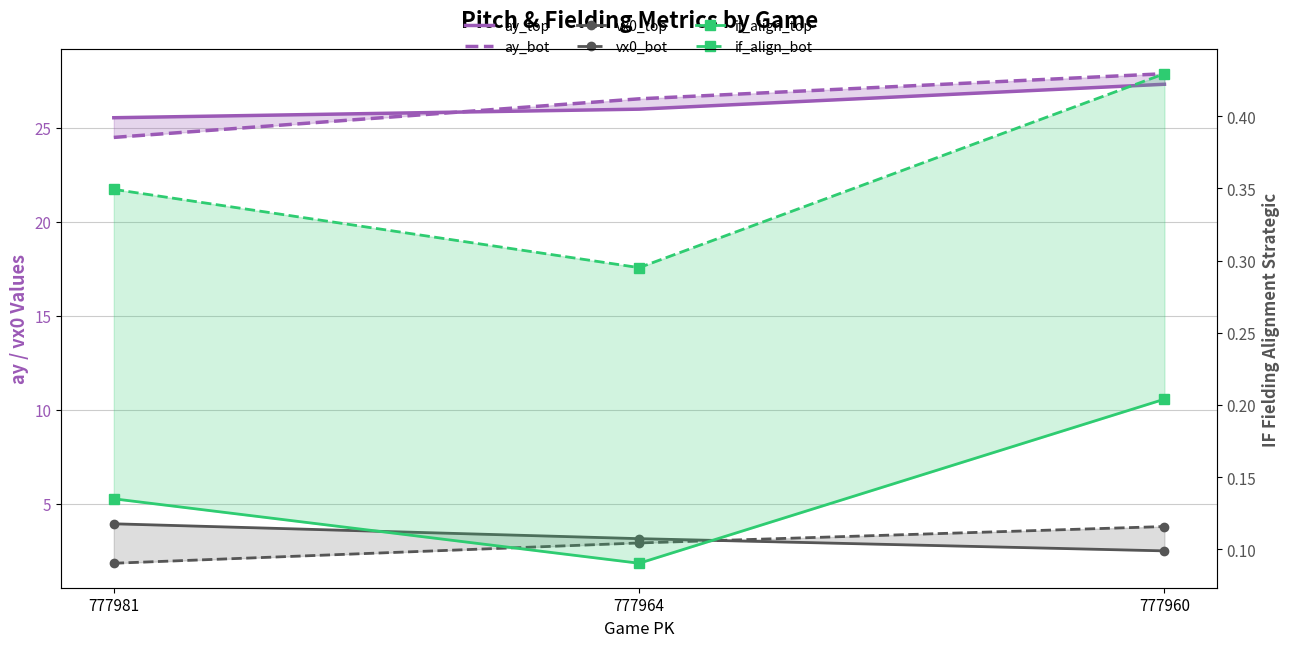

How many categories are shown in the chart?

3